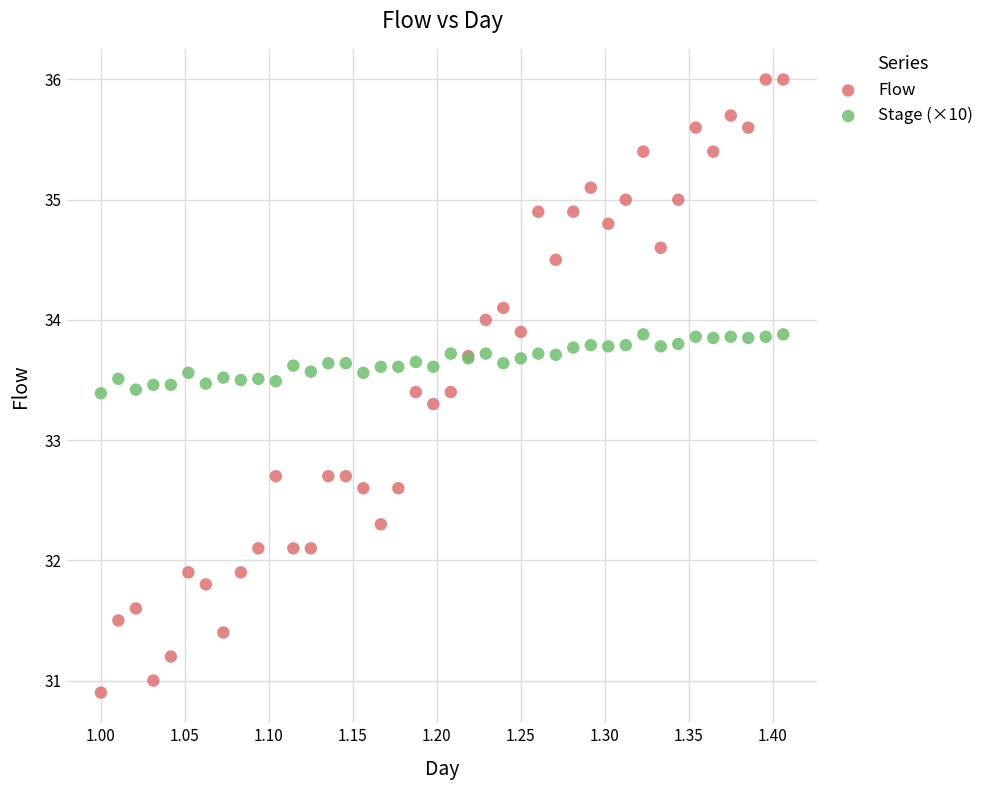

Which series has the largest Y range (max minus min)?

Flow